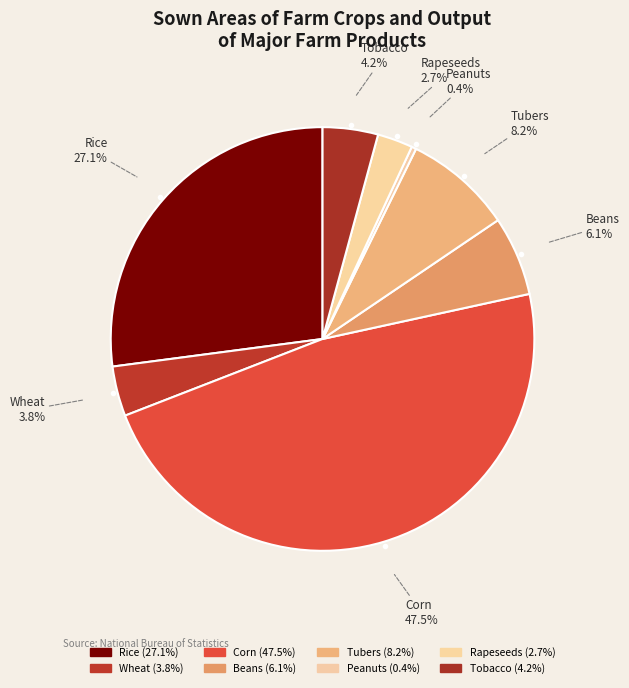

How many segments does this pie chart have?

8